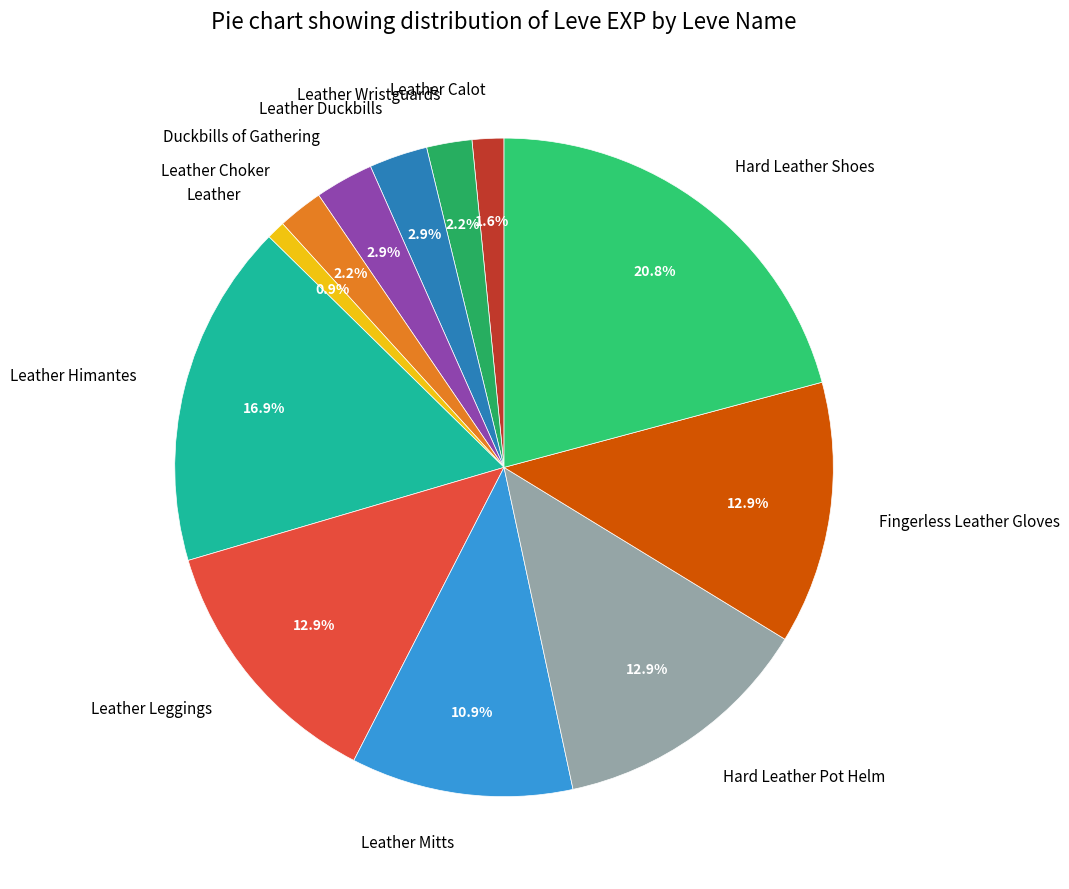

Which category has the biggest portion of the pie?

Hard Leather Shoes